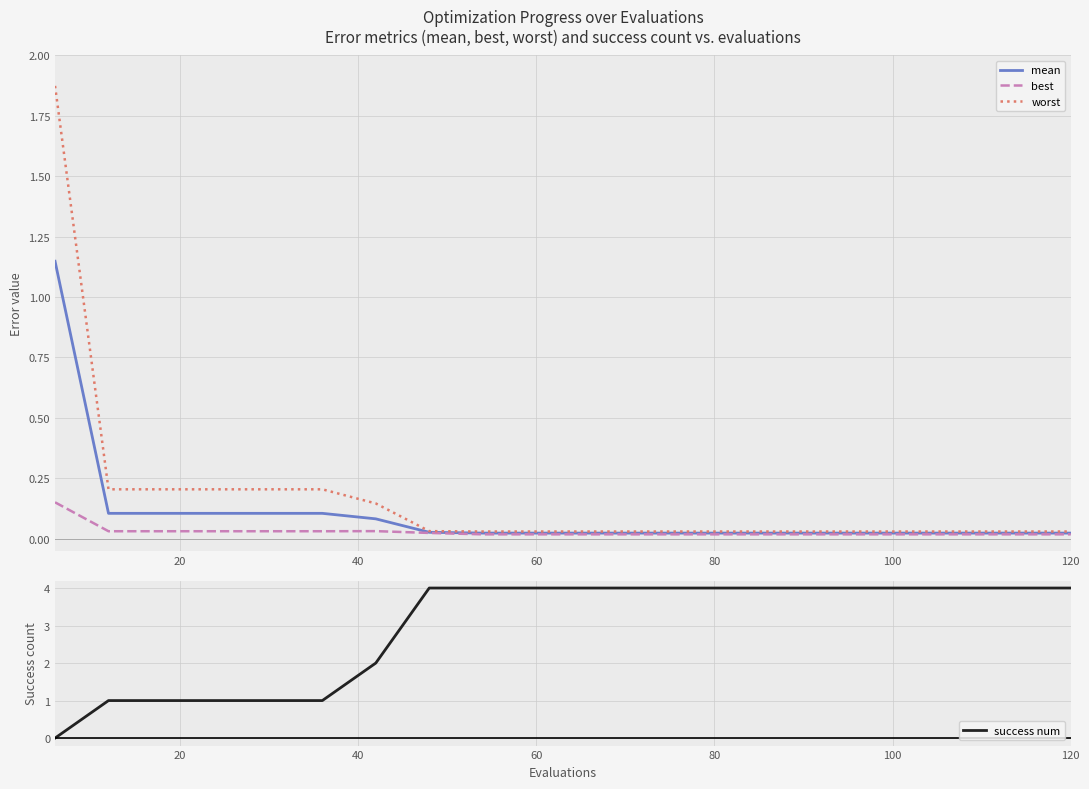

Reading left to right, transcribe all the data shown in this chart.

mean: 1.1	0.1	0.1	0.1	0.1	0.1	0.1	0.0	0.0	0.0	0.0	0.0	0.0	0.0	0.0	0.0	0.0	0.0	0.0	0.0
best: 0.2	0.0	0.0	0.0	0.0	0.0	0.0	0.0	0.0	0.0	0.0	0.0	0.0	0.0	0.0	0.0	0.0	0.0	0.0	0.0
worst: 1.9	0.2	0.2	0.2	0.2	0.2	0.1	0.0	0.0	0.0	0.0	0.0	0.0	0.0	0.0	0.0	0.0	0.0	0.0	0.0
success num: 0.0	1.0	1.0	1.0	1.0	1.0	2.0	4.0	4.0	4.0	4.0	4.0	4.0	4.0	4.0	4.0	4.0	4.0	4.0	4.0